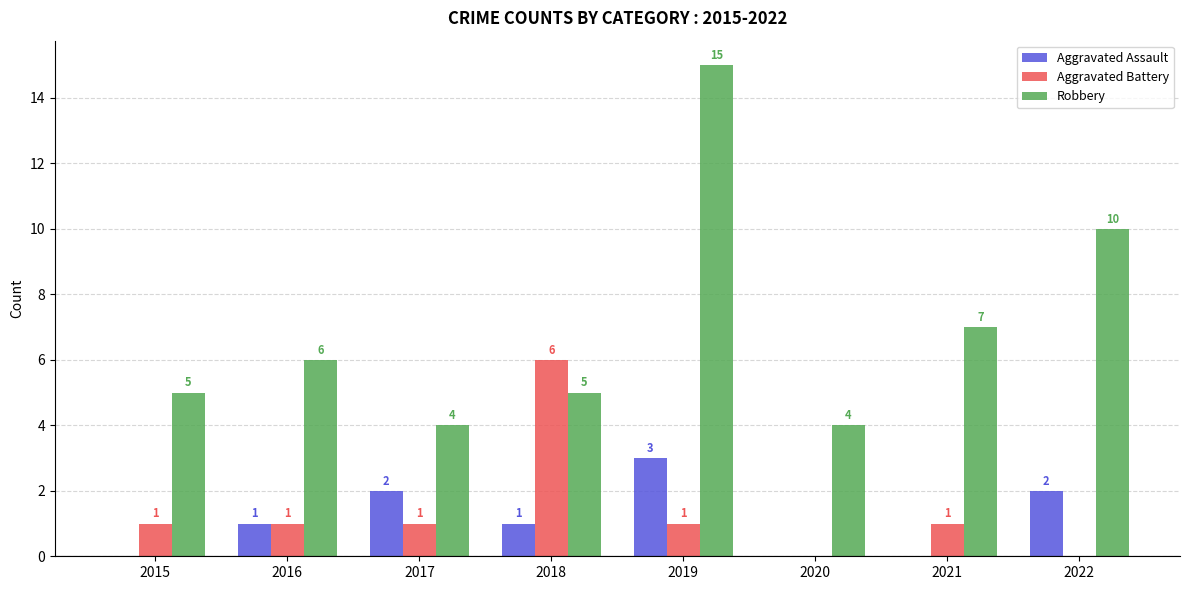

How many Aggravated Assault values are between 0 and 2?

7